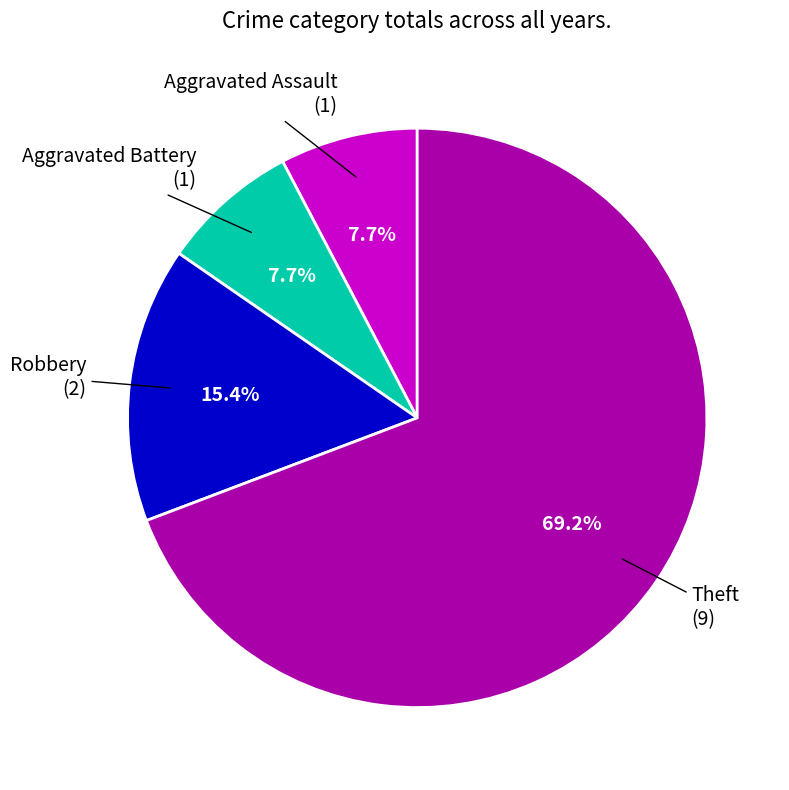

Does any single category account for the majority?

Yes